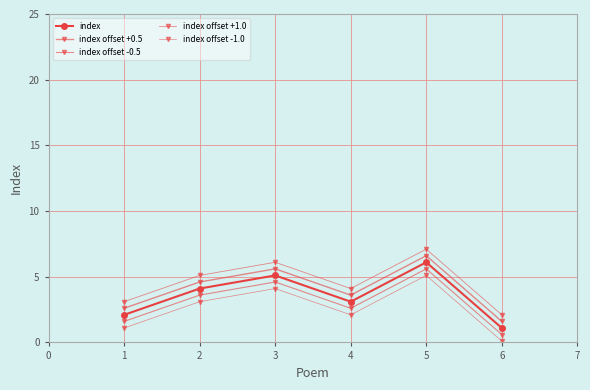

Is this an area chart (filled region under the line)?

No